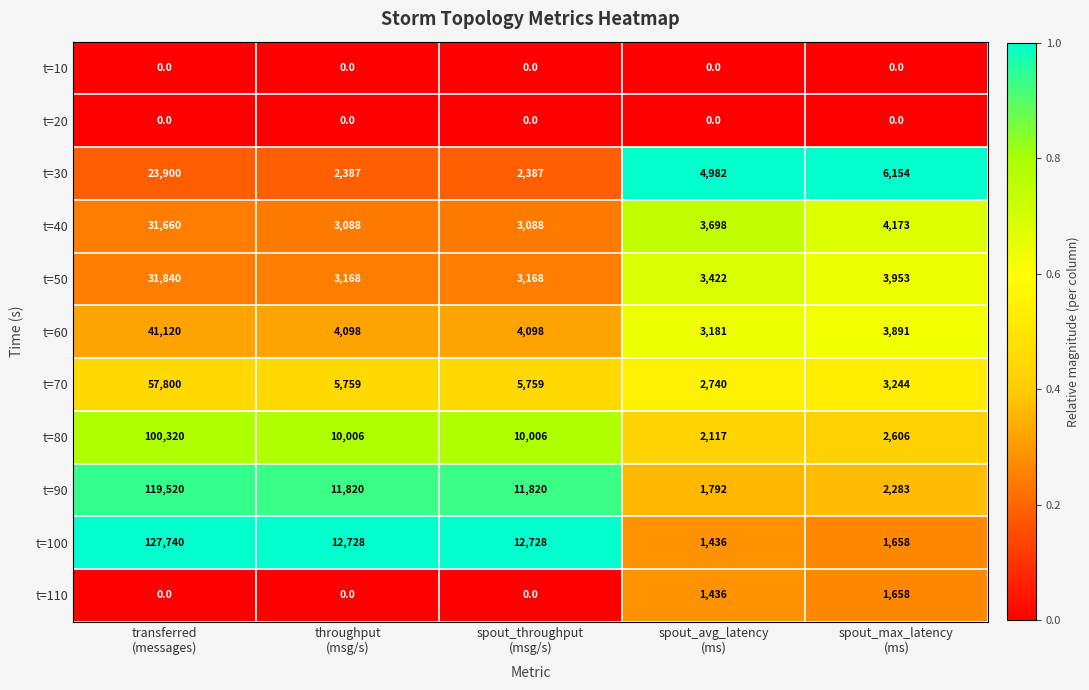

Which series has the widest spread of values?

t=100